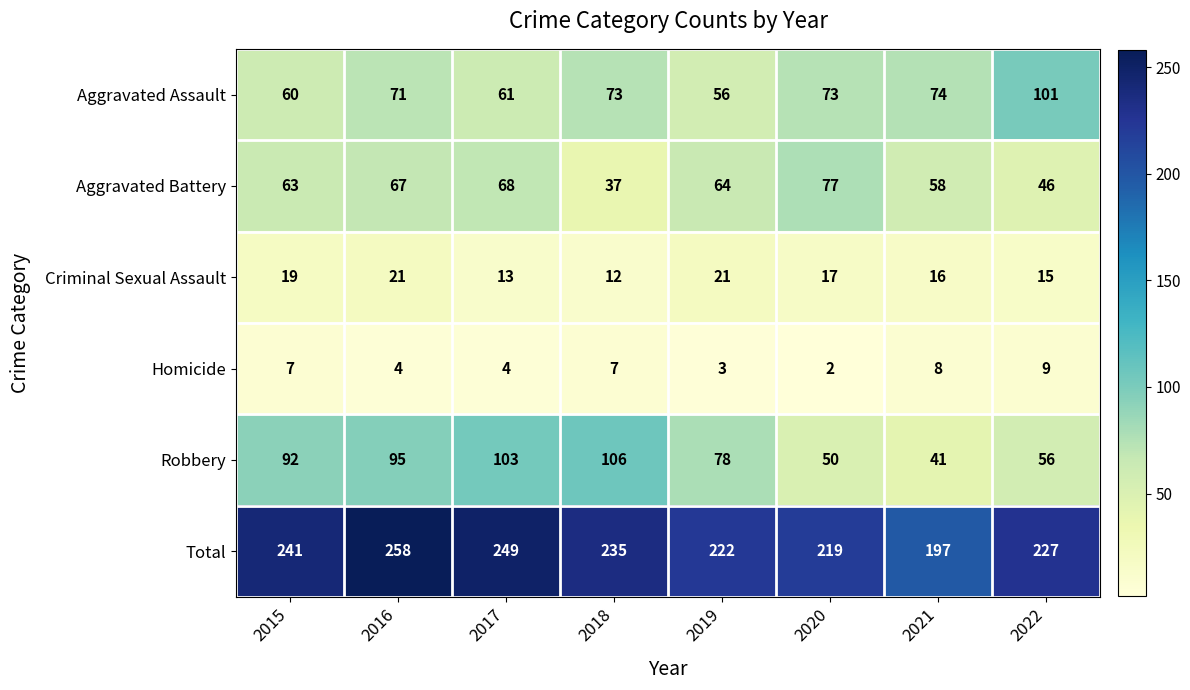

The Homicide series shows 4 at 2019. True or false?

False